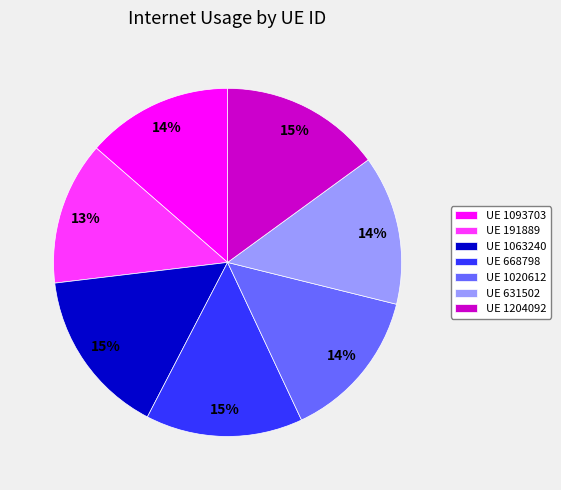

To the nearest percent, what portion does UE 1063240 represent?

15%